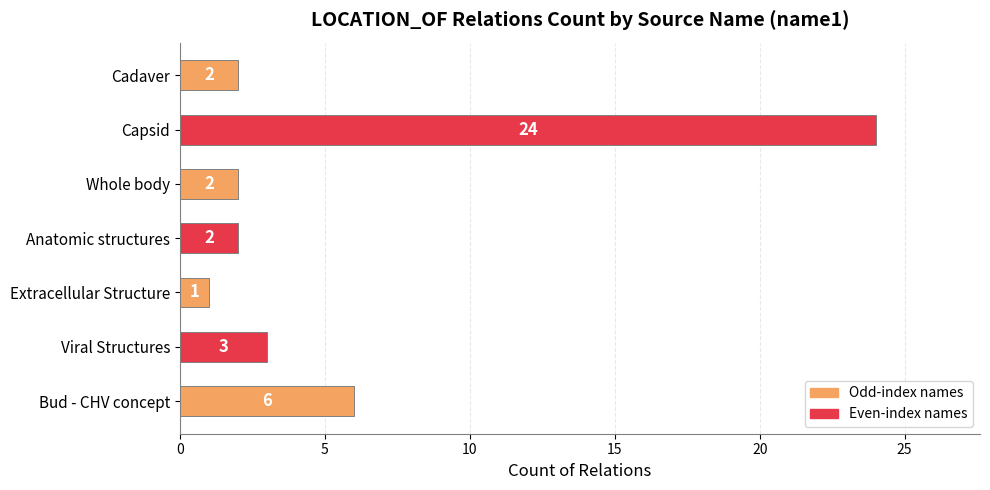

What is the smallest value displayed?

1